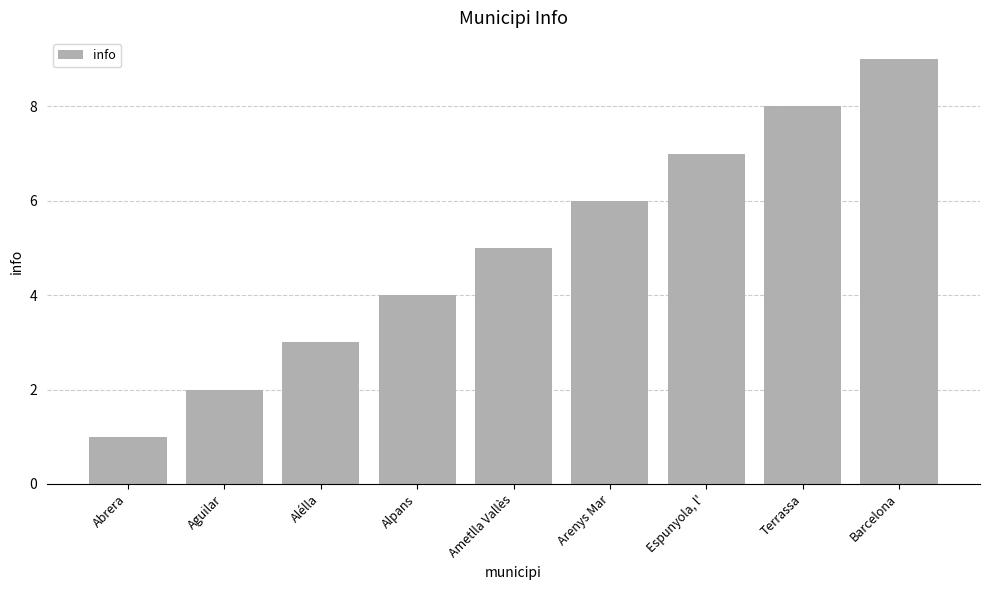

What is the sum of all values?

45